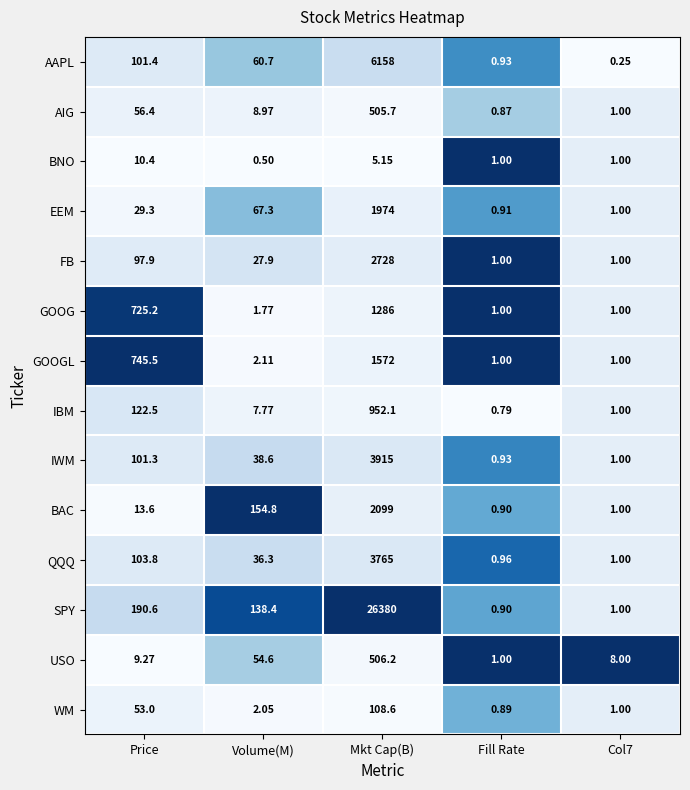

Which label corresponds to the largest value in the chart?

Mkt Cap(B)